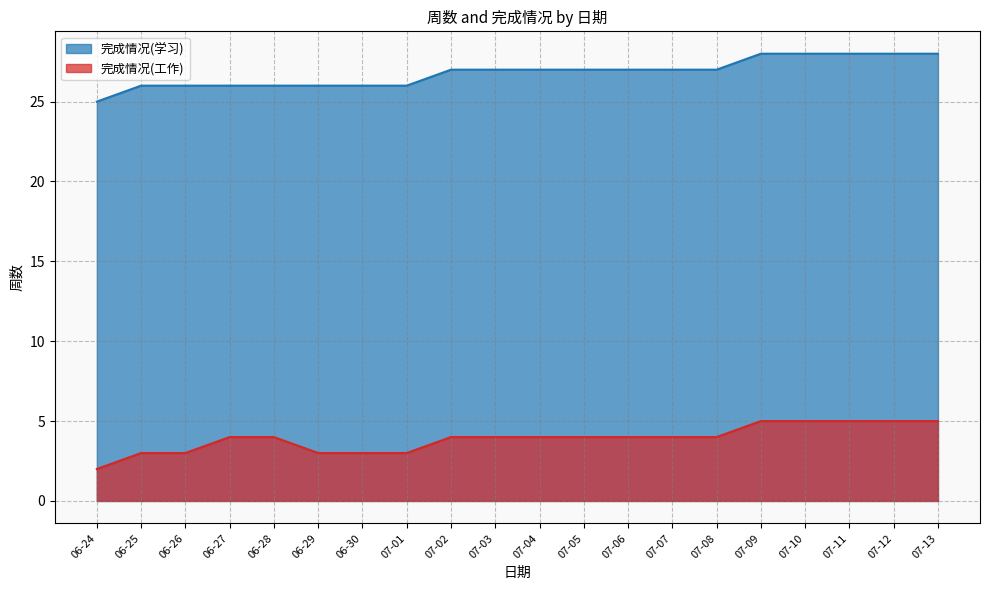

What is the value of the 18th point from the left?

28